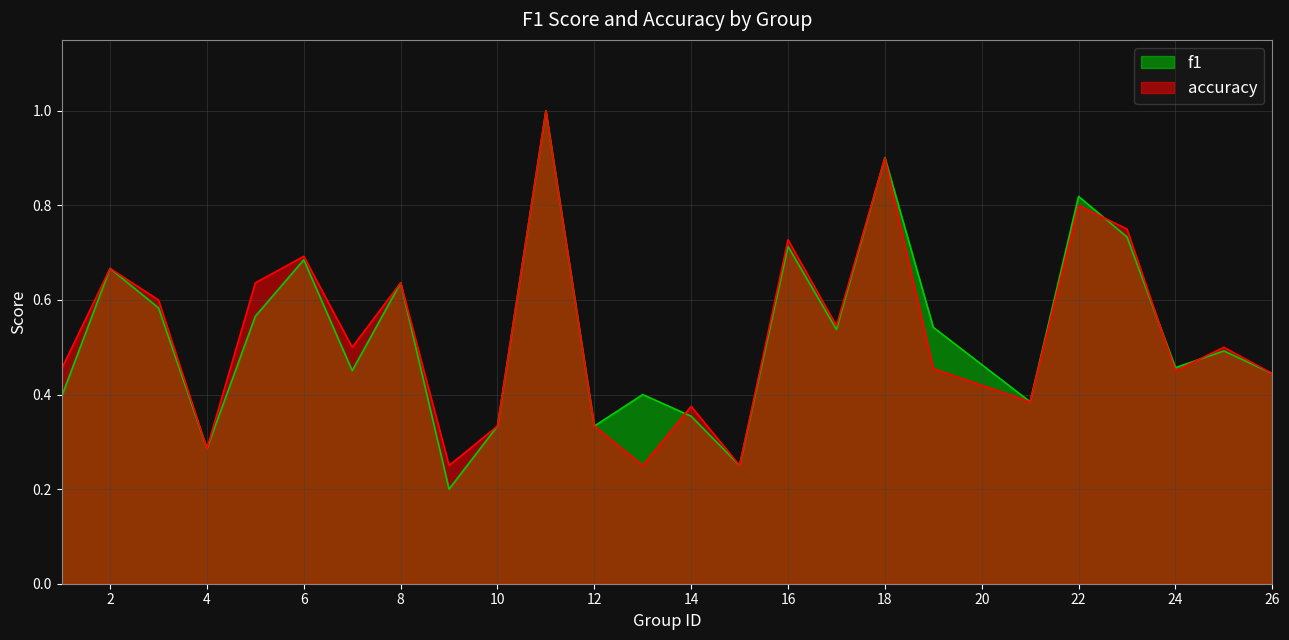

What is the value of the f1 point at the 9th from the left?

0.2